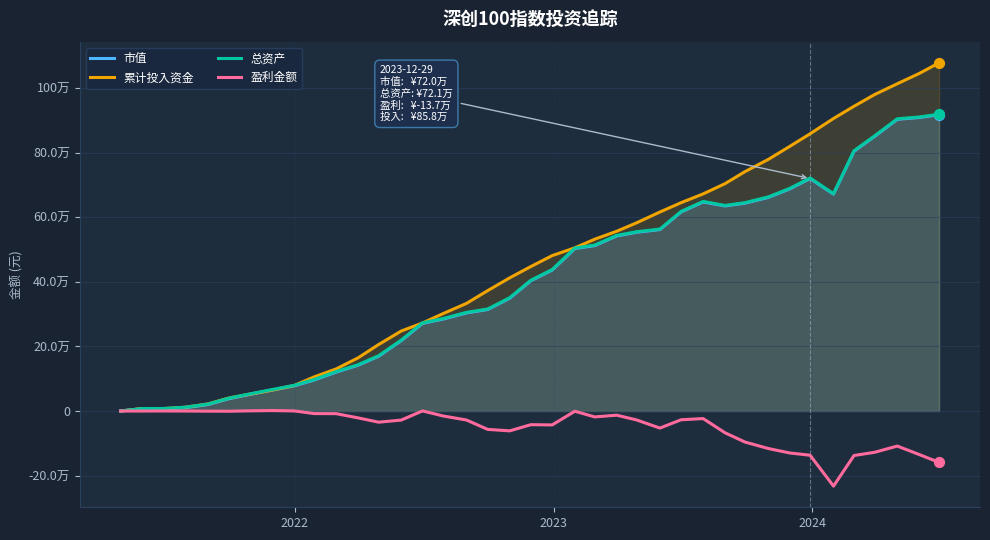

Which series has the largest total across all categories?

累计投入资金